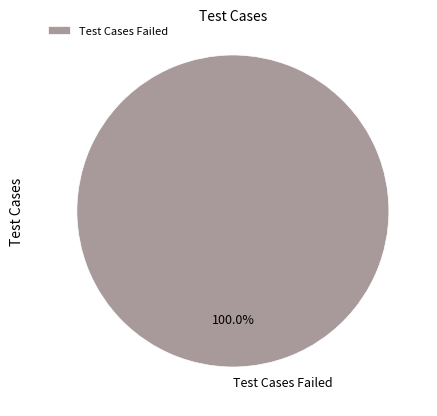

Rank the categories by value from lowest to highest.

Test Cases Failed